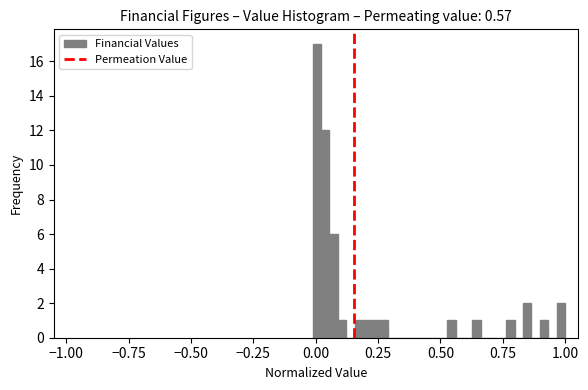

Read against the x-axis, roughly where is the centre of the tallest bar?

0.00